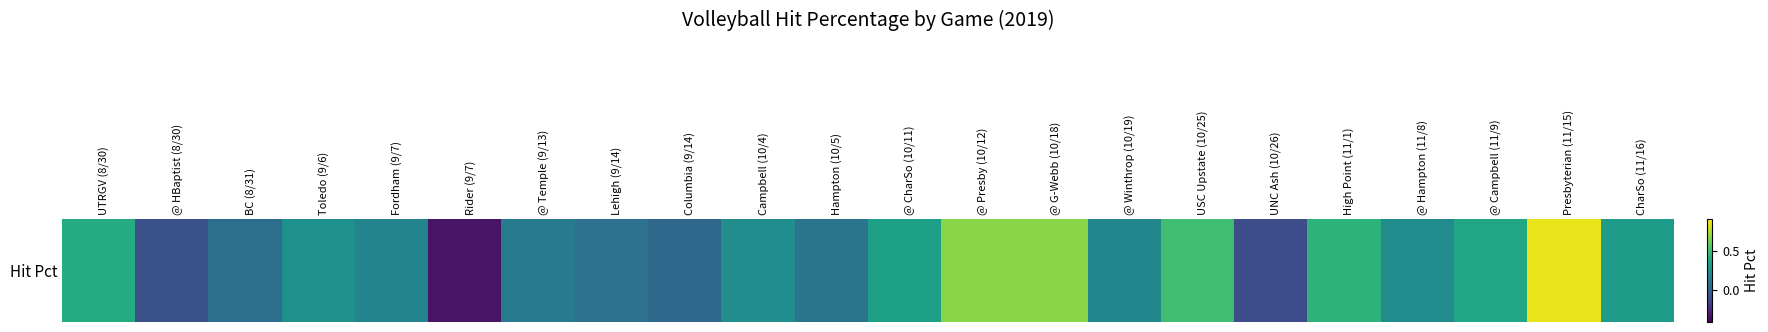

The chart shows a value of 0.4 at UTRGV (8/30). True or false?

True